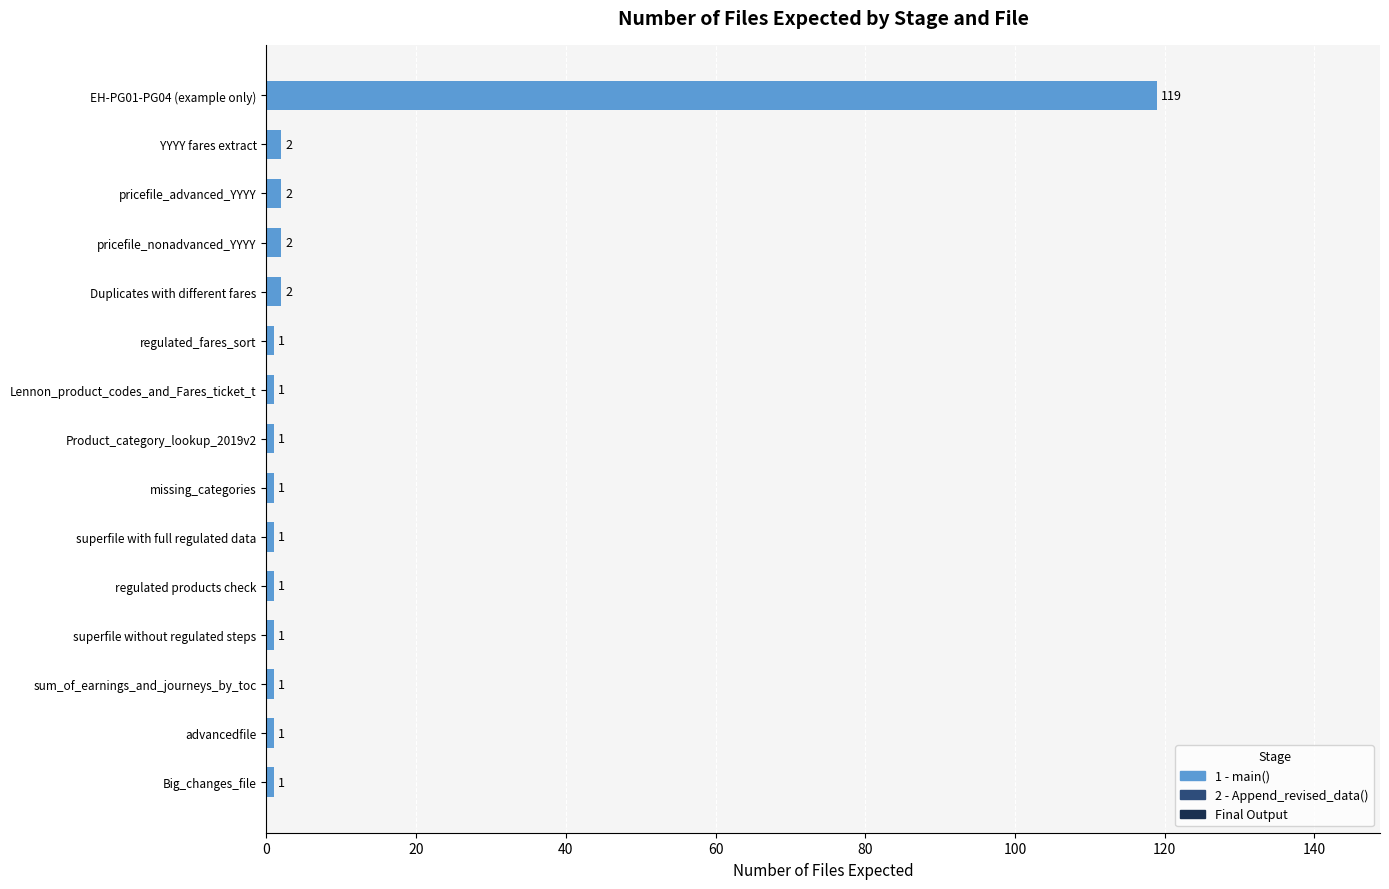

Does the chart contain stacked bars?

No